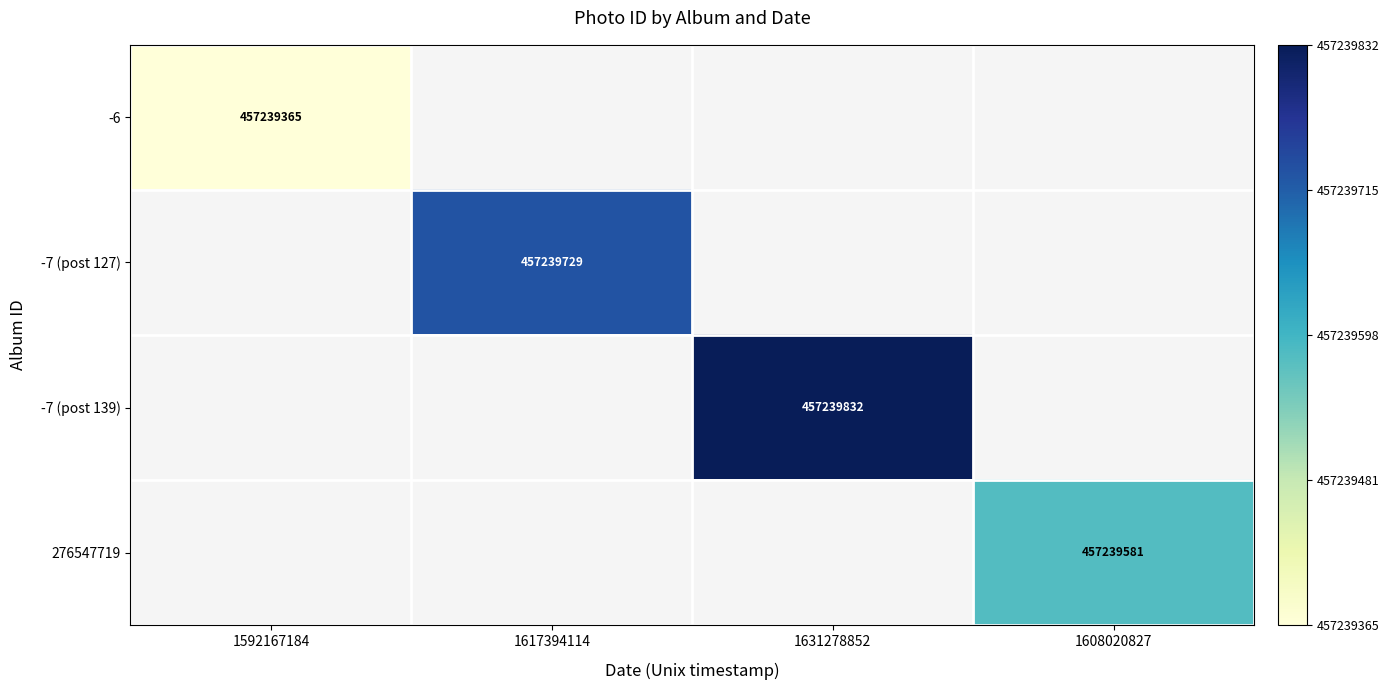

The -7 (post 139) series shows 112566542 at 1631278852. True or false?

False